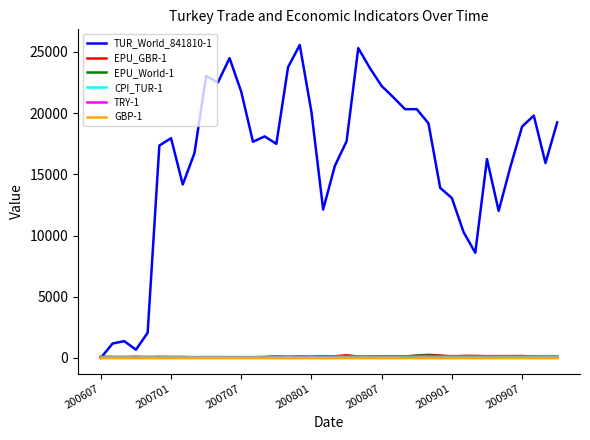

What is the greatest value displayed?

25570.0